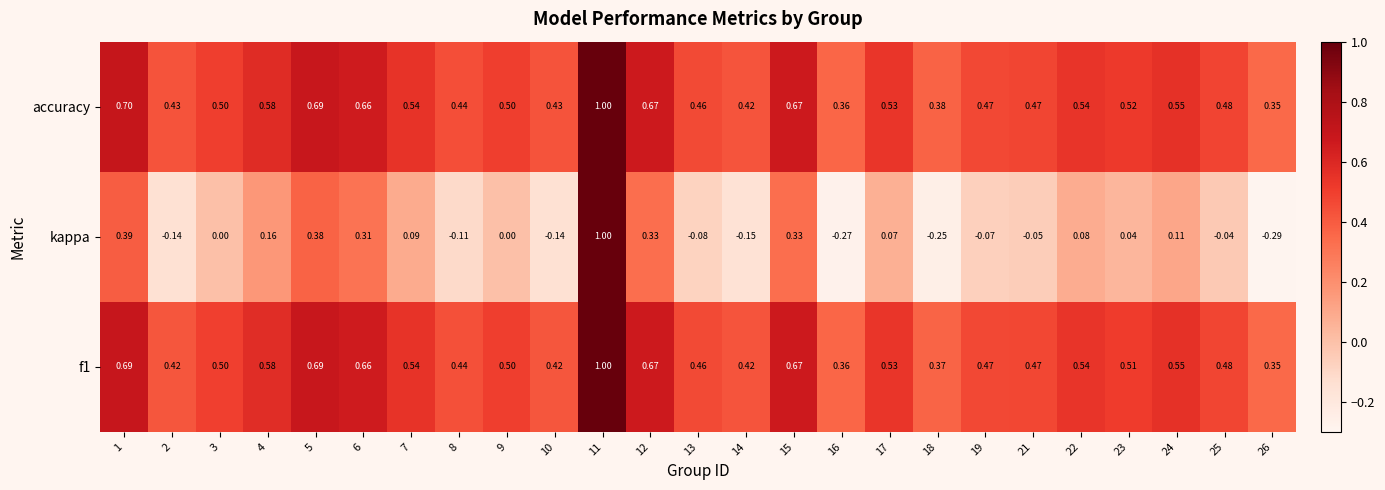

Which series has the largest total across all categories?

accuracy